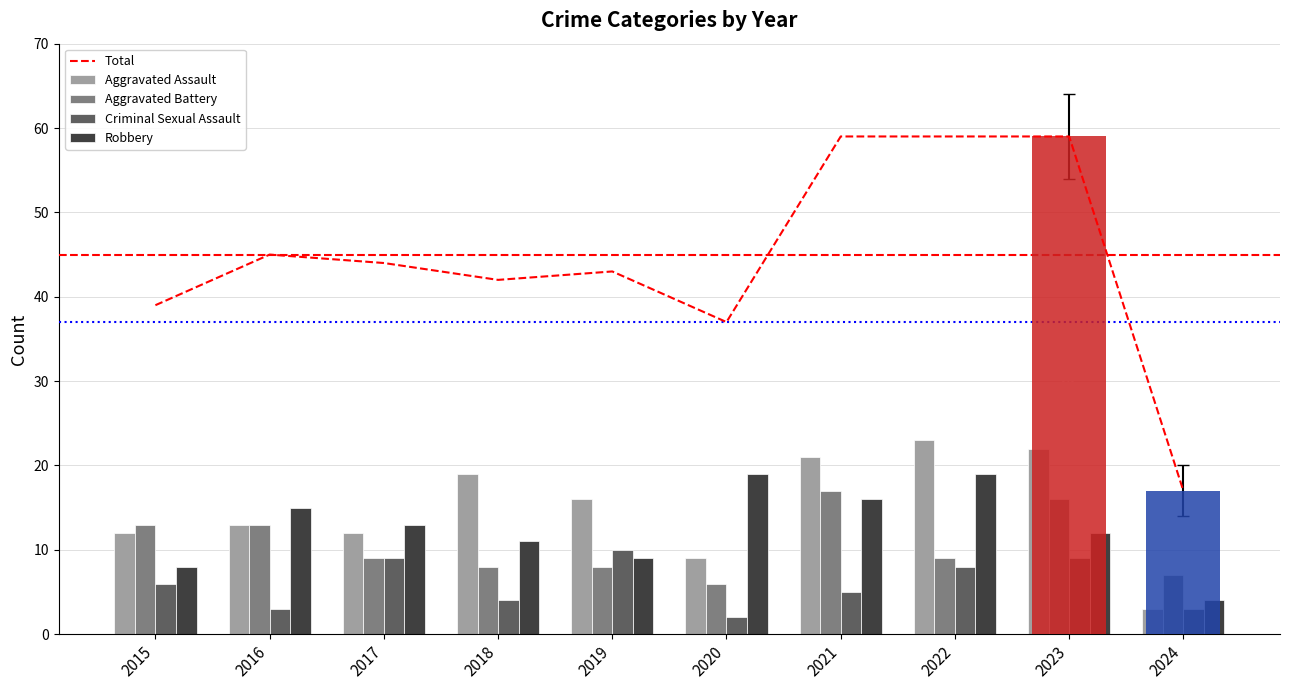

What is the sum of all Criminal Sexual Assault values?

59